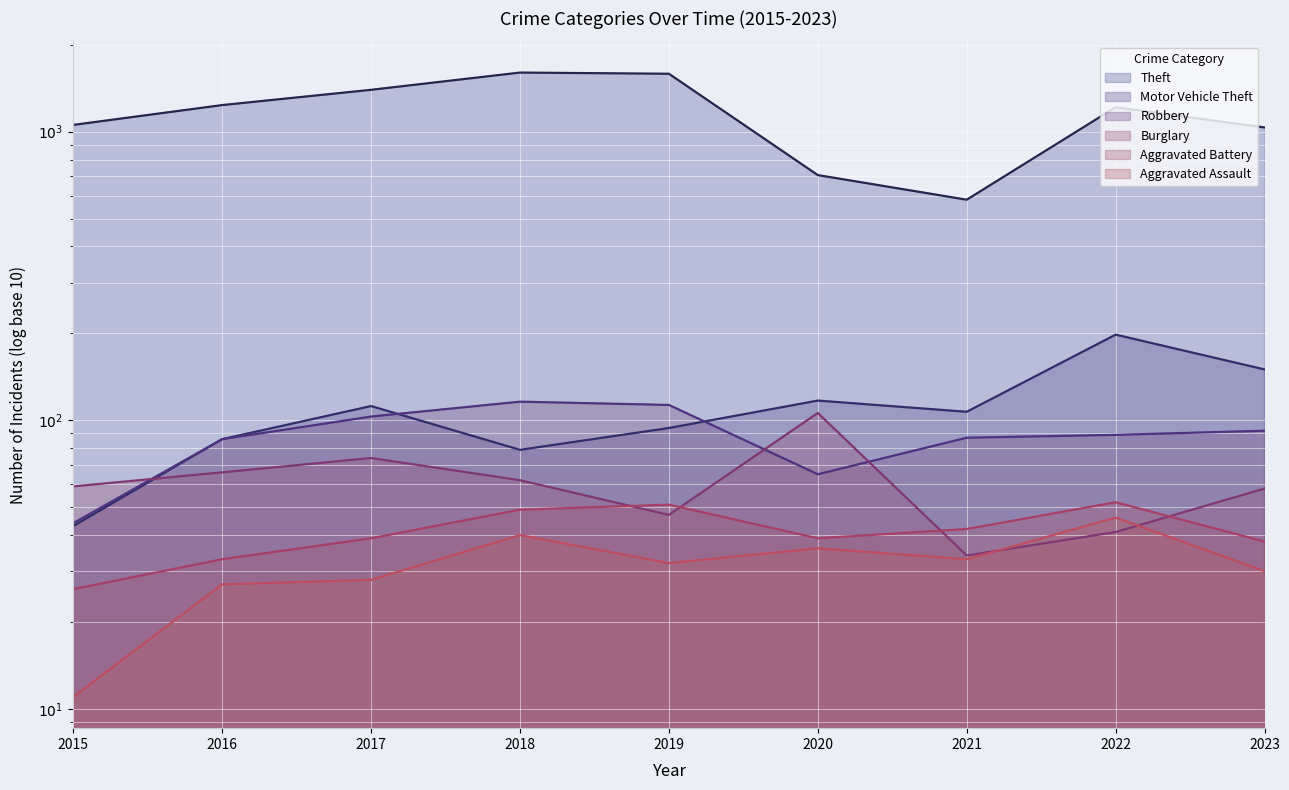

What is the sum of all Robbery values?

795